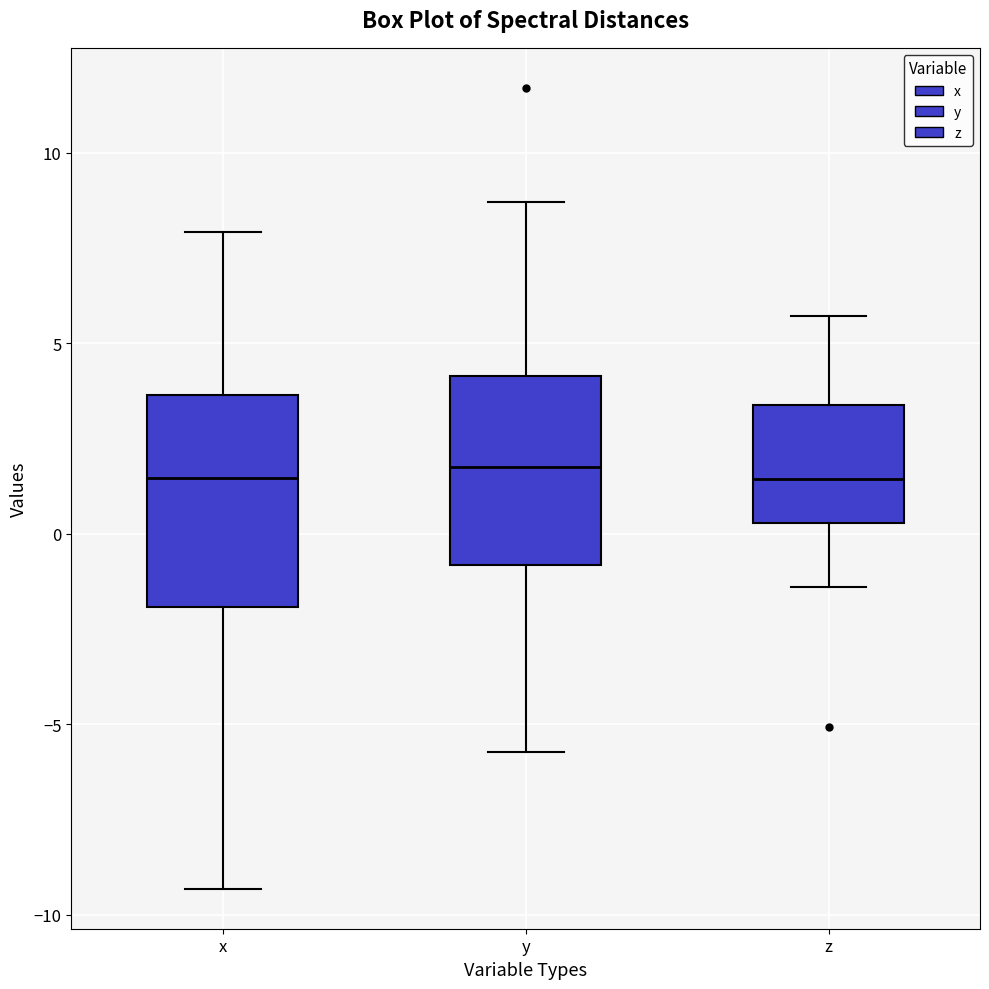

Which box is the tallest, from its lower edge to its upper edge?

x